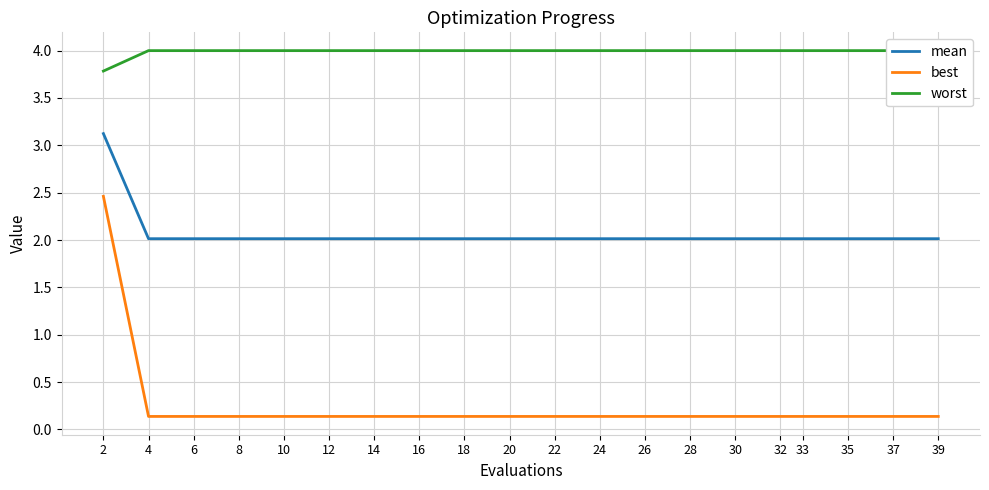

What are all the series names shown in the legend?

mean, best, worst